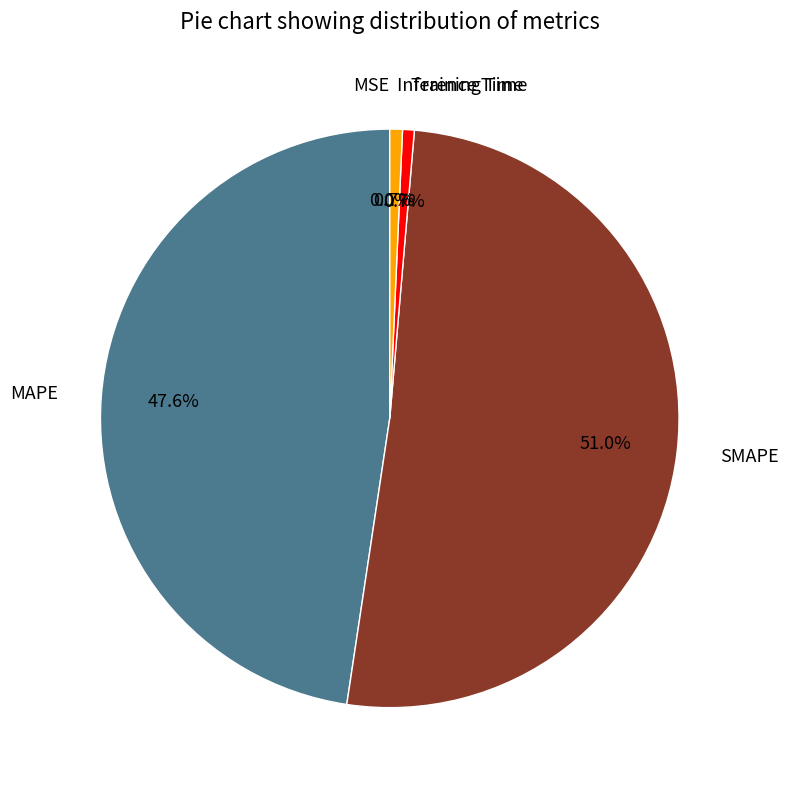

Which category has the biggest portion of the pie?

SMAPE